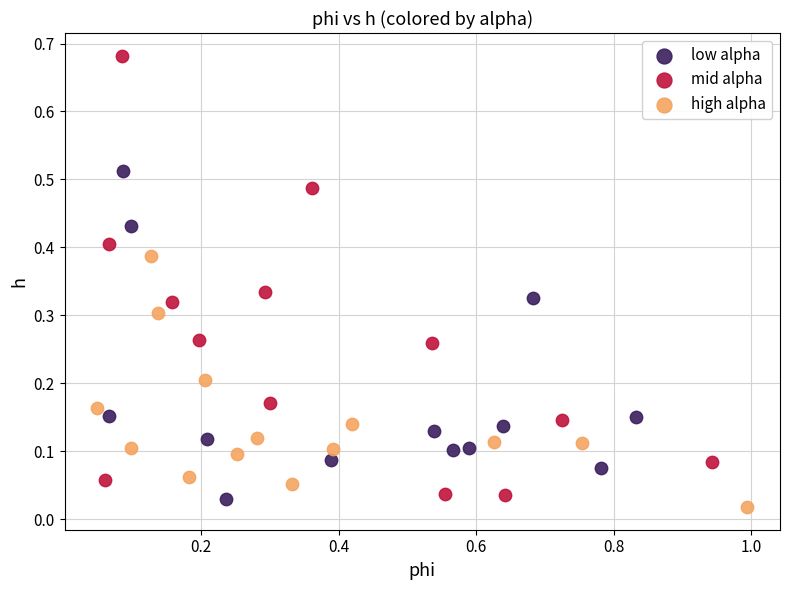

Which series reaches the maximum Y coordinate?

mid alpha